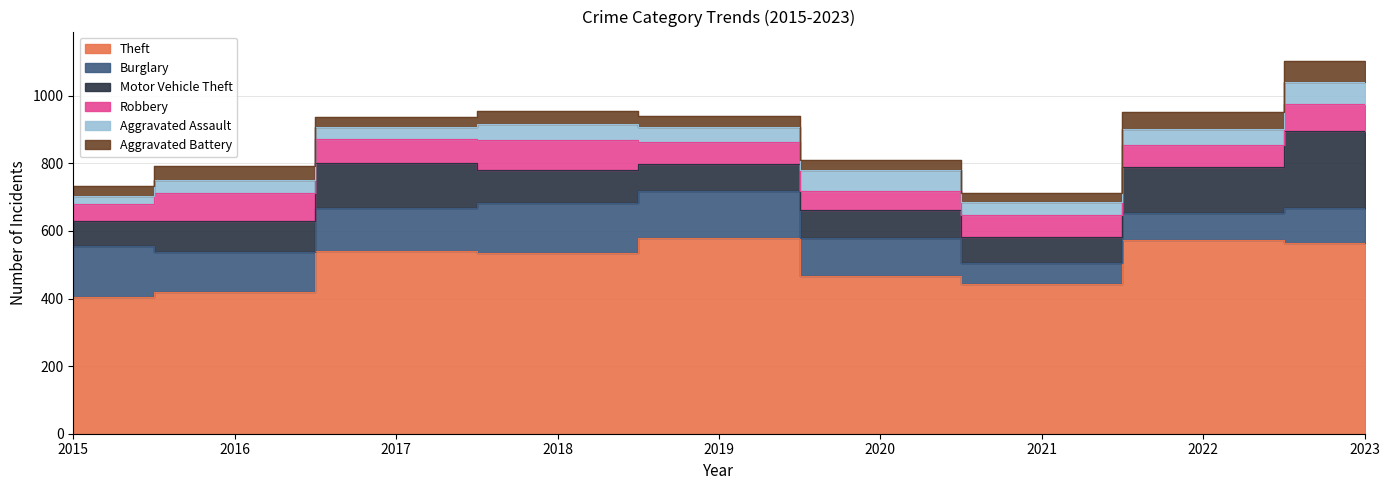

What is the sum of the Aggravated Assault values at 2023 and 2015?

90